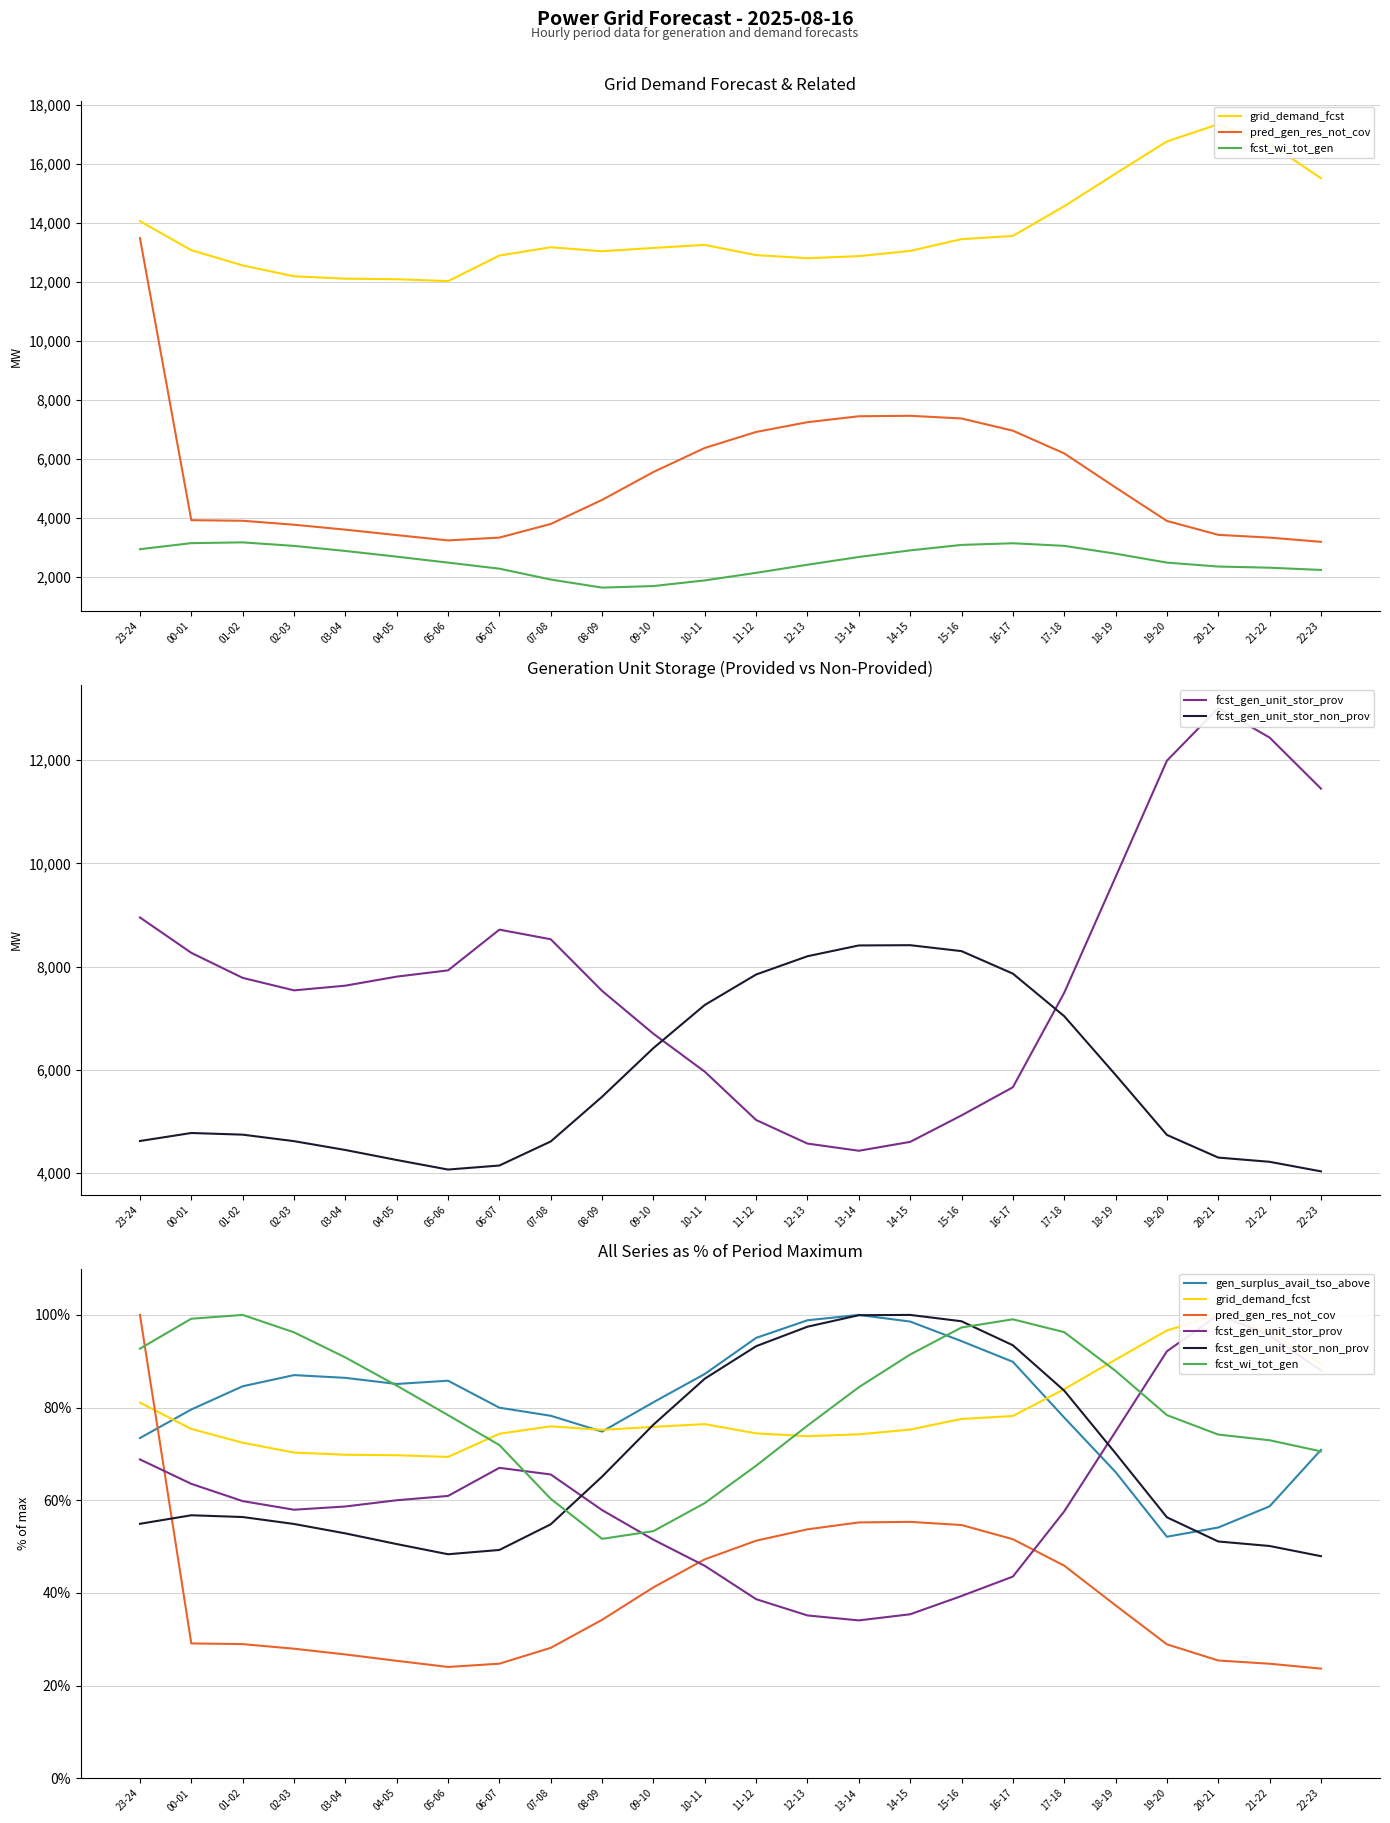

What is the sum of the gen_surplus_avail_tso_above values at 07-08 and 14-15?

176.8